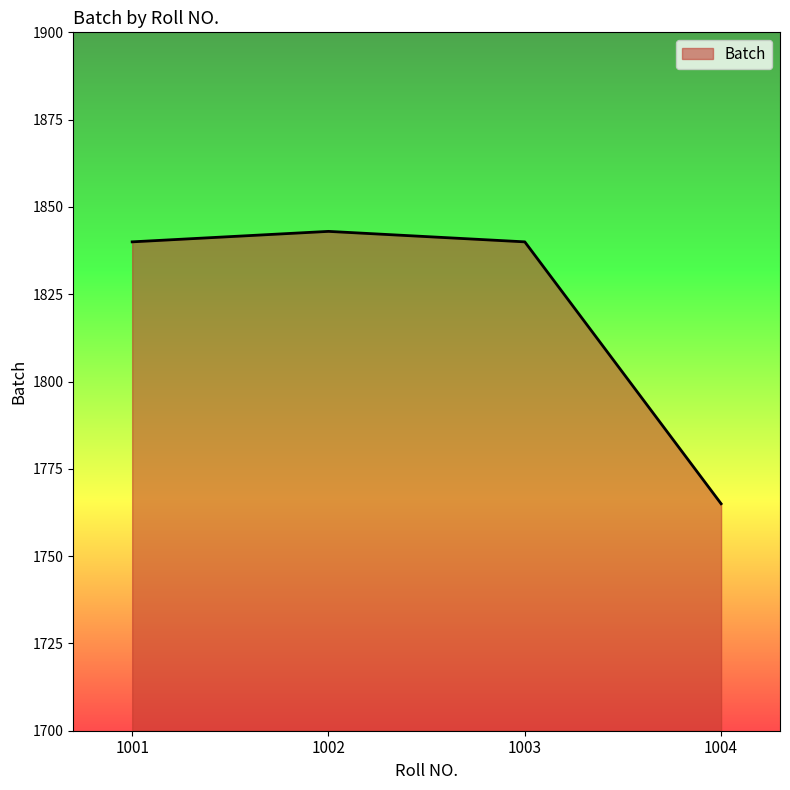

True or false: the data has more than 1 interior local peaks.

False